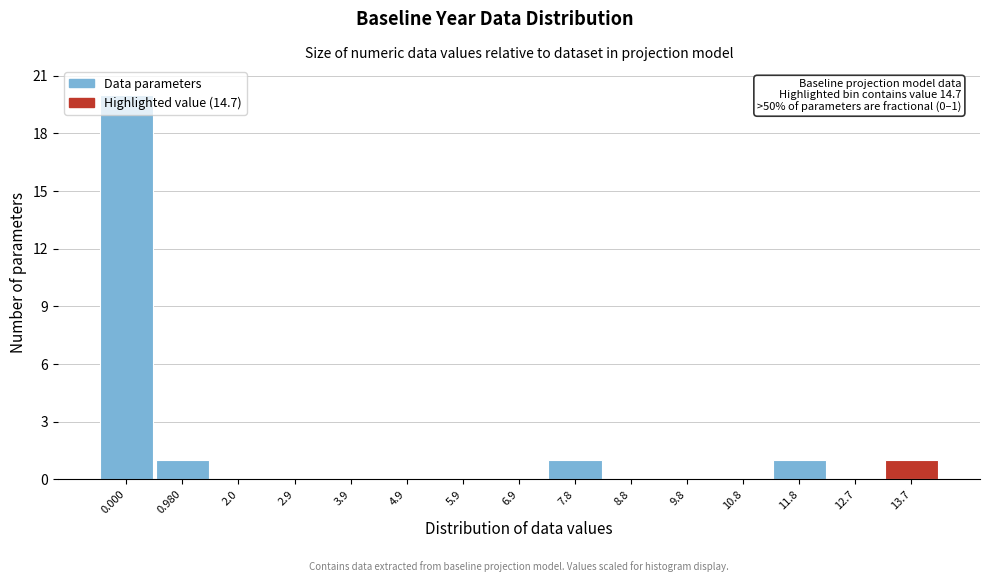

Which has a higher value, 0.980 or 10.8?

0.980